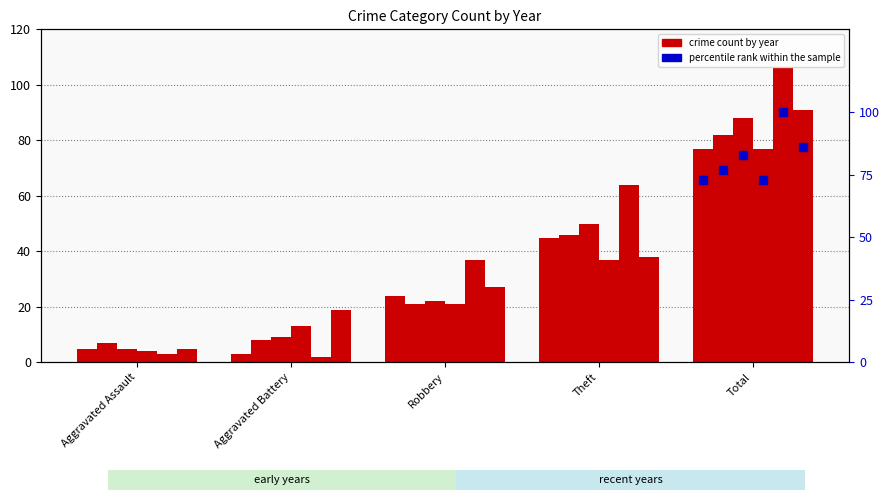

What is the difference between the highest and lowest values at Total?

29